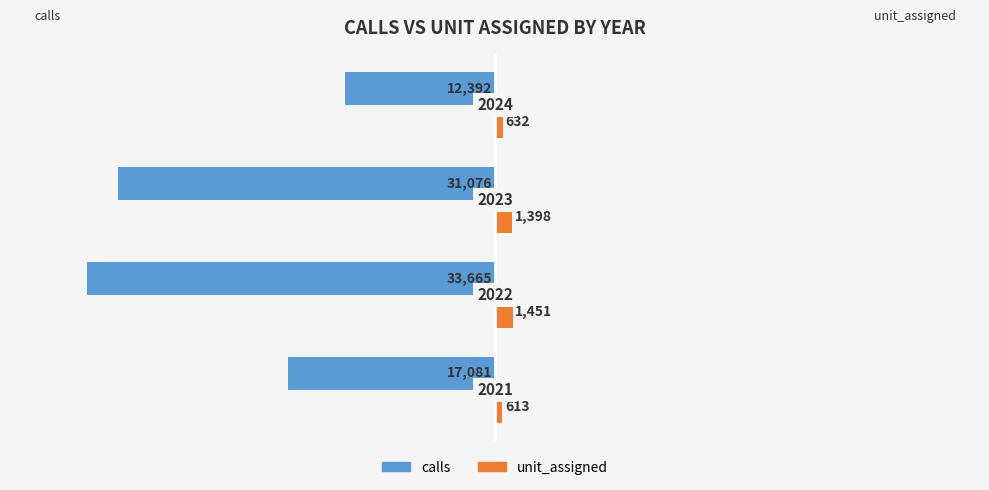

What are all the series names shown in the legend?

calls, unit_assigned